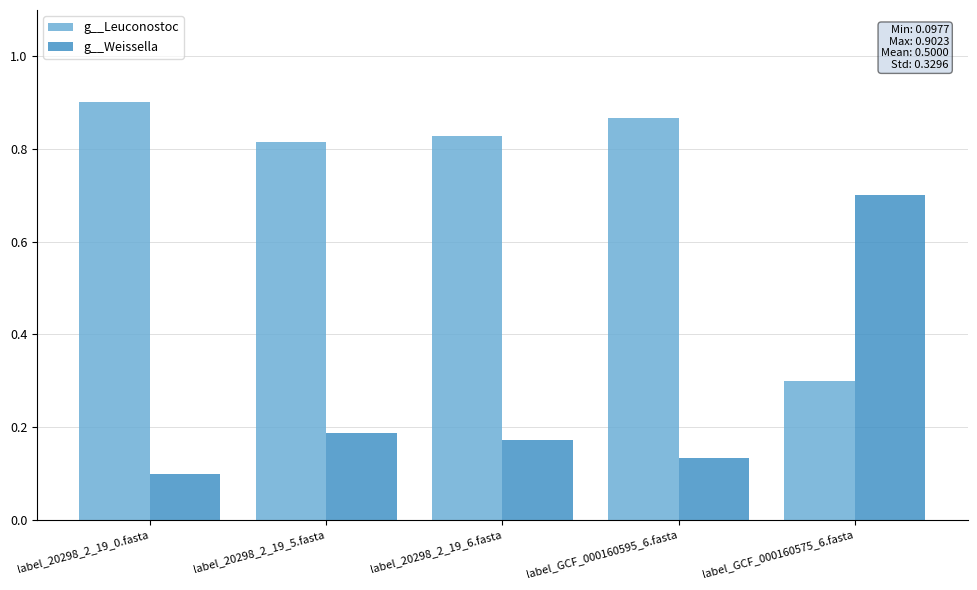

What is the average value of the g__Leuconostoc series?

0.7